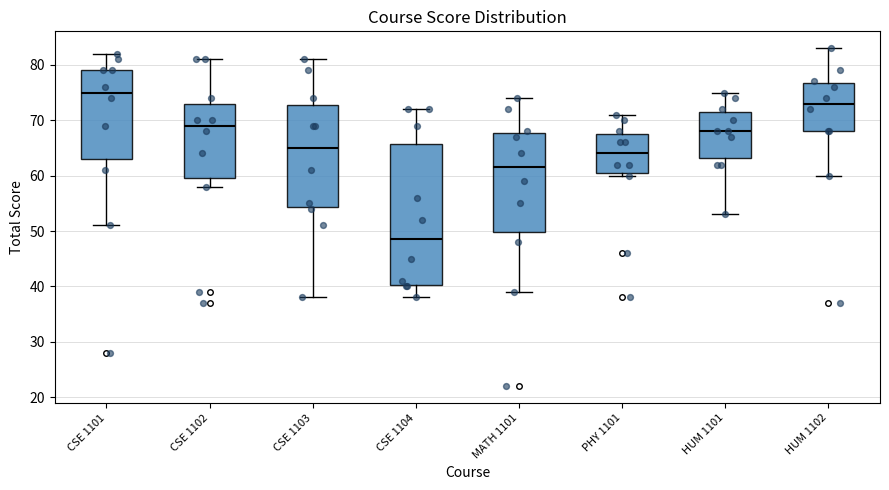

Reading left to right, transcribe this box plot: for each box, give where its median line is, the range the box spans, and where its two whiskers end, as read against the y-axis. The values are not printed on the chart, so give them approximately, as read against the axis.

CSE 1101: median 75, box 63 to 79, whiskers 51 to 82
CSE 1102: median 69, box 60 to 73, whiskers 58 to 81
CSE 1103: median 65, box 54 to 73, whiskers 38 to 81
CSE 1104: median 49, box 40 to 66, whiskers 38 to 72
MATH 1101: median 62, box 50 to 68, whiskers 39 to 74
PHY 1101: median 64, box 61 to 68, whiskers 60 to 71
HUM 1101: median 68, box 63 to 72, whiskers 53 to 75
HUM 1102: median 73, box 68 to 77, whiskers 60 to 83